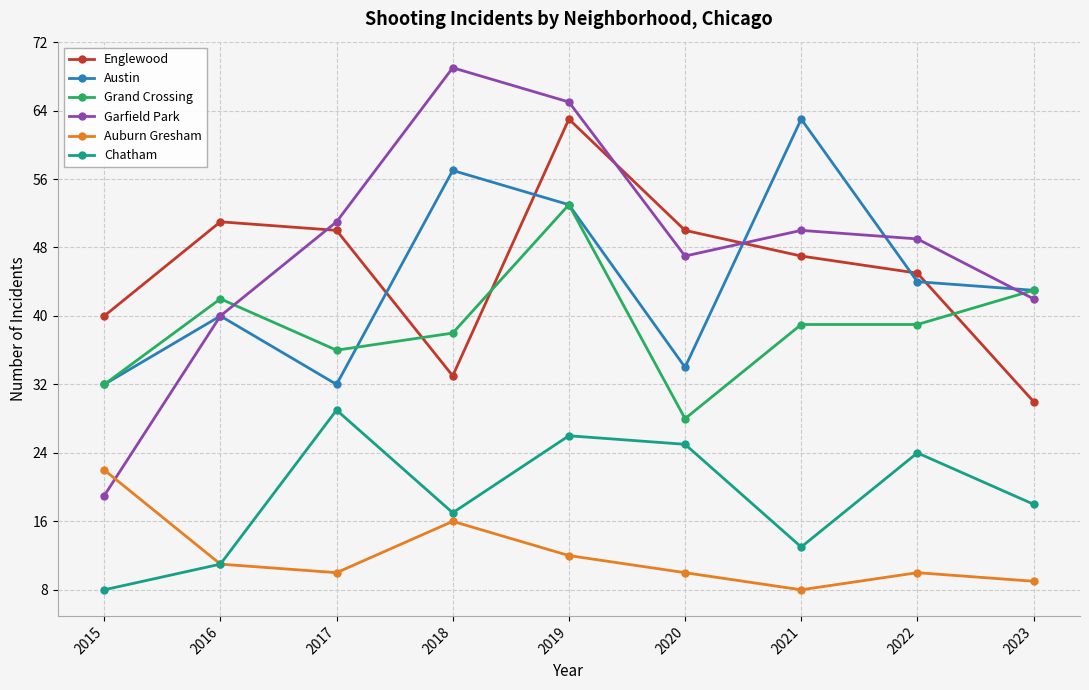

What is the value of the Chatham point at the 3rd from the left?

29